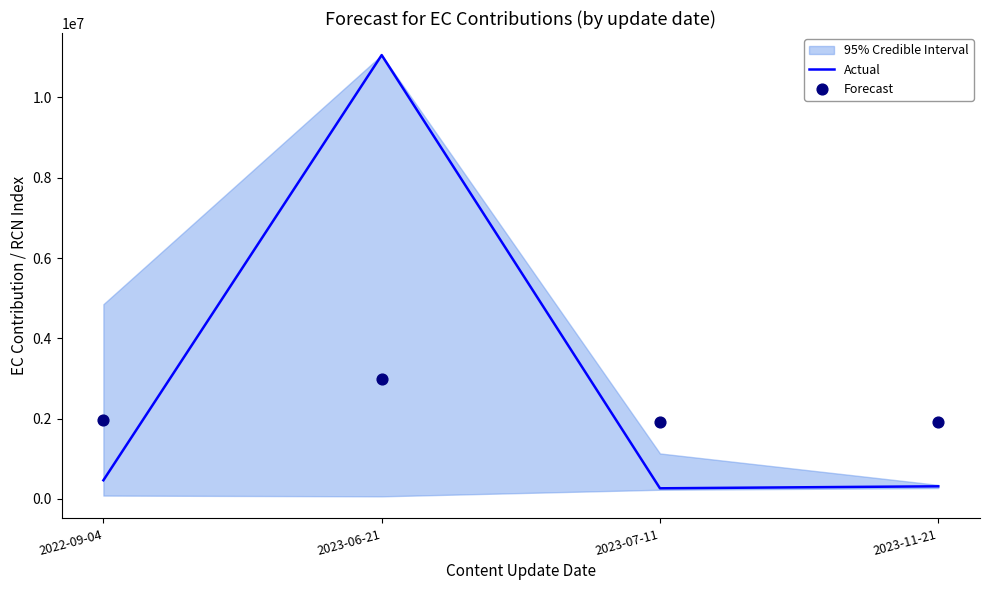

Which series has the largest Y range (max minus min)?

Actual